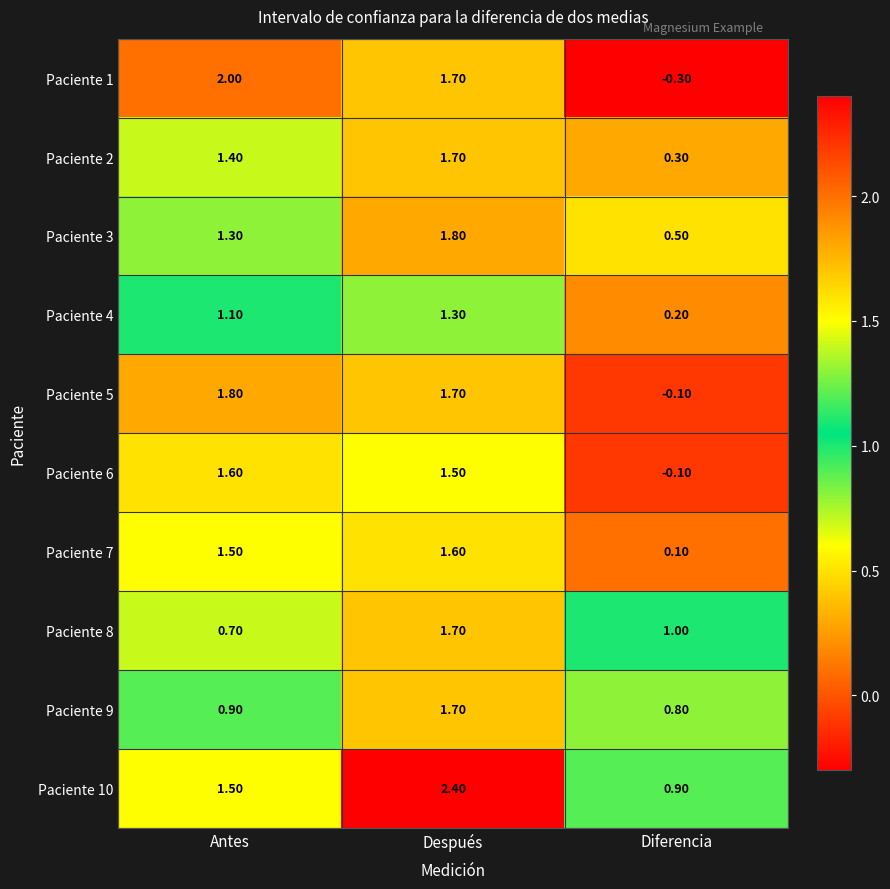

What is the sum of all Paciente 7 values?

3.2